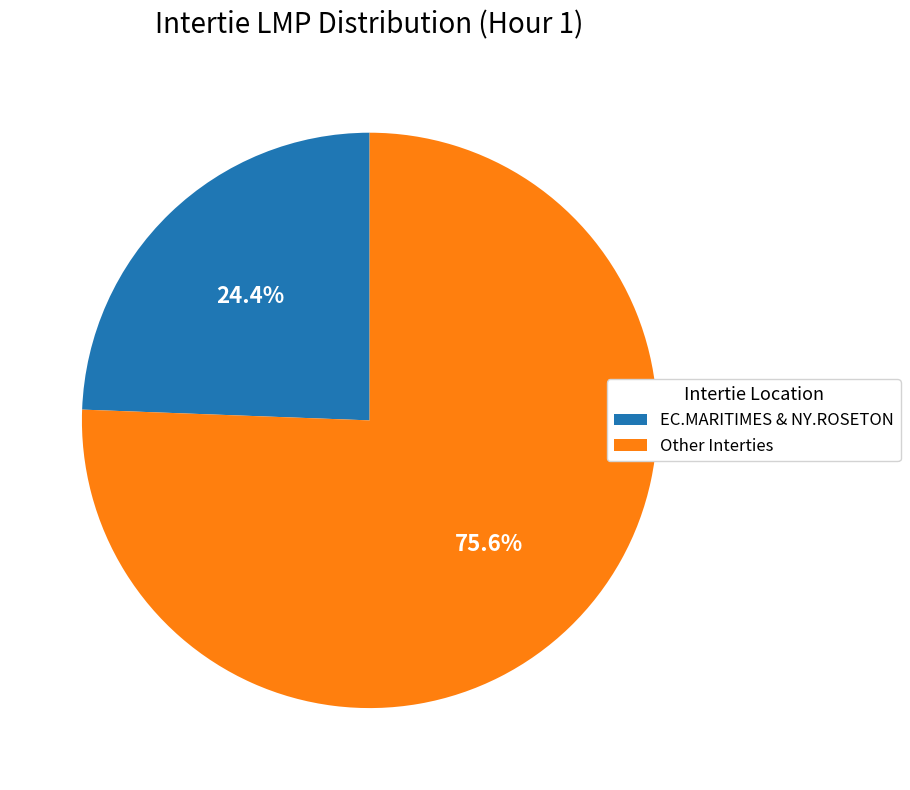

Which has a higher value, EC.MARITIMES & NY.ROSETON or Other Interties?

Other Interties